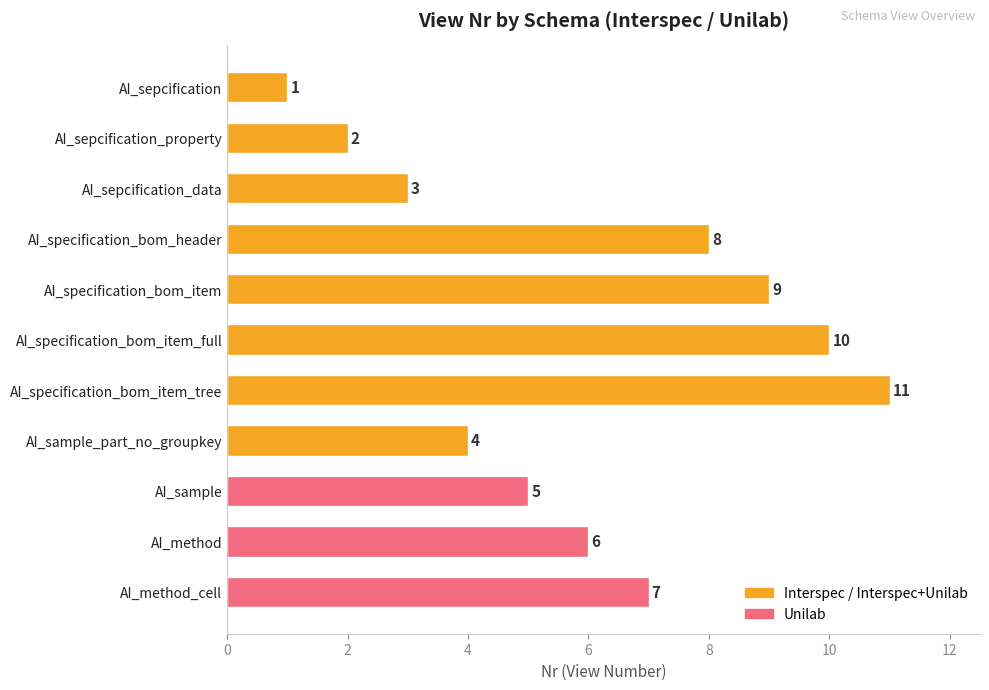

Reading top to bottom, extract all data points from this chart.

1	2	3	8	9	10	11	4	5	6	7